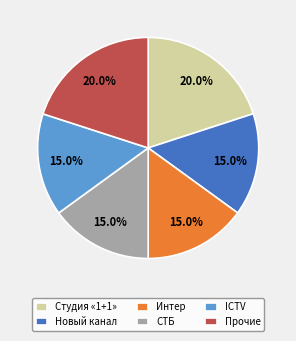

What is the total percentage of Студия «1+1» and ICTV?

35.0%